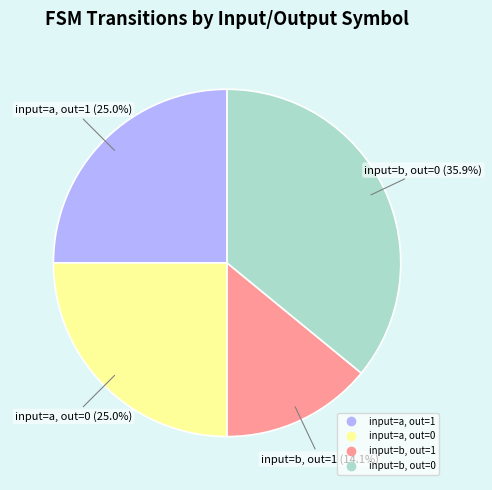

Is there any slice that represents more than half of the pie?

No